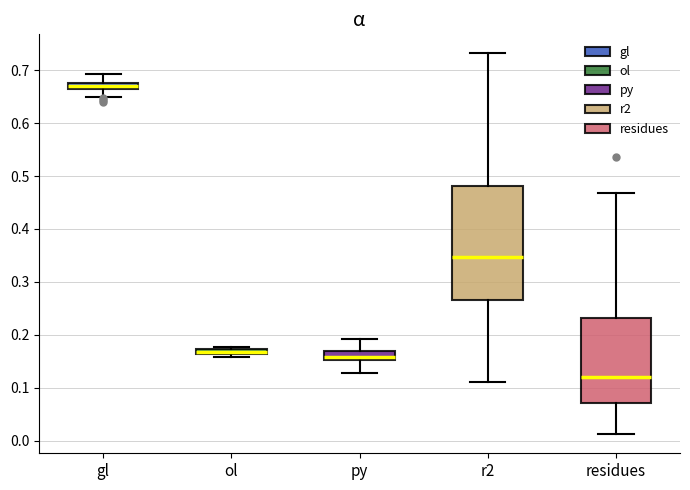

Where is the lower edge of the box for gl on the y-axis? The values are not printed on the chart, so give them approximately, as read against the axis.

0.66